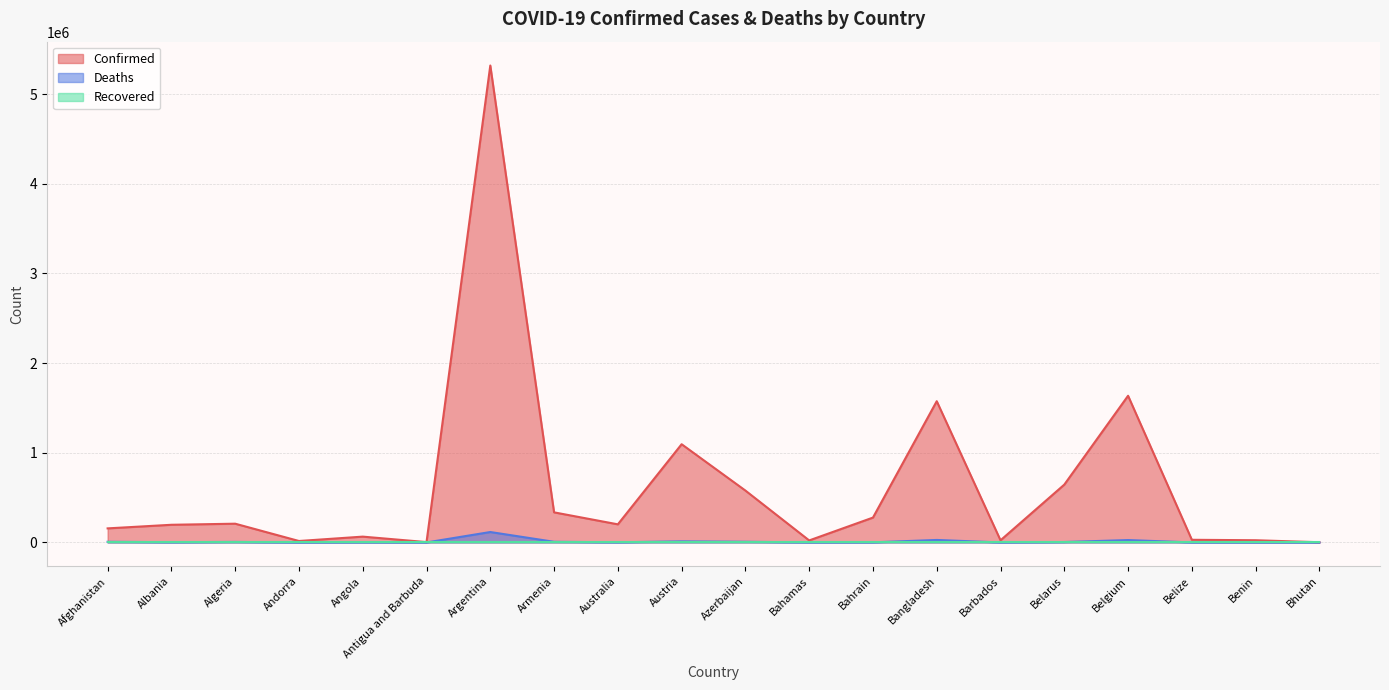

What is the label of the 17th point from the left?

Belgium